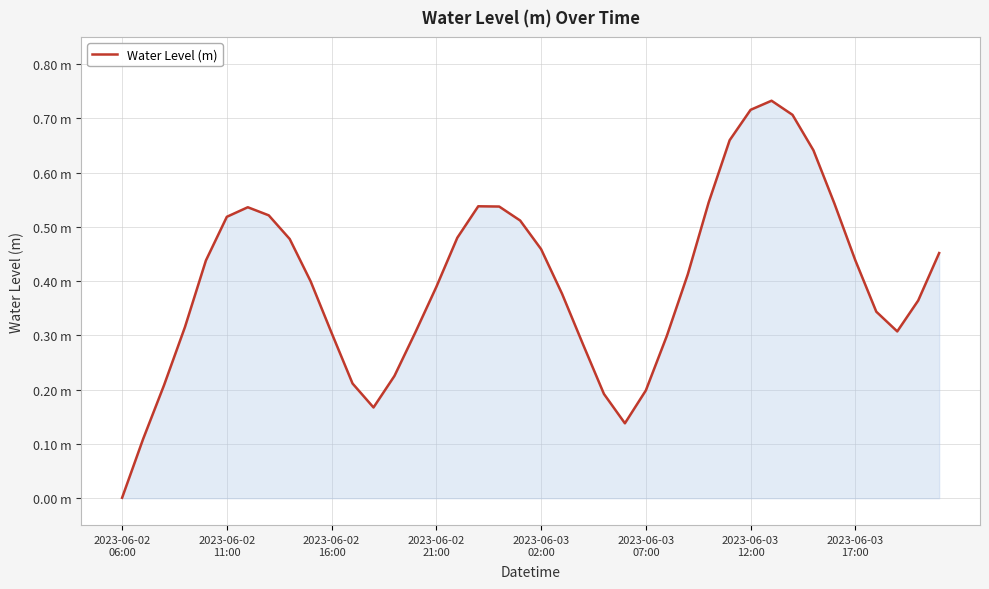

Does the chart have visible grid lines?

Yes